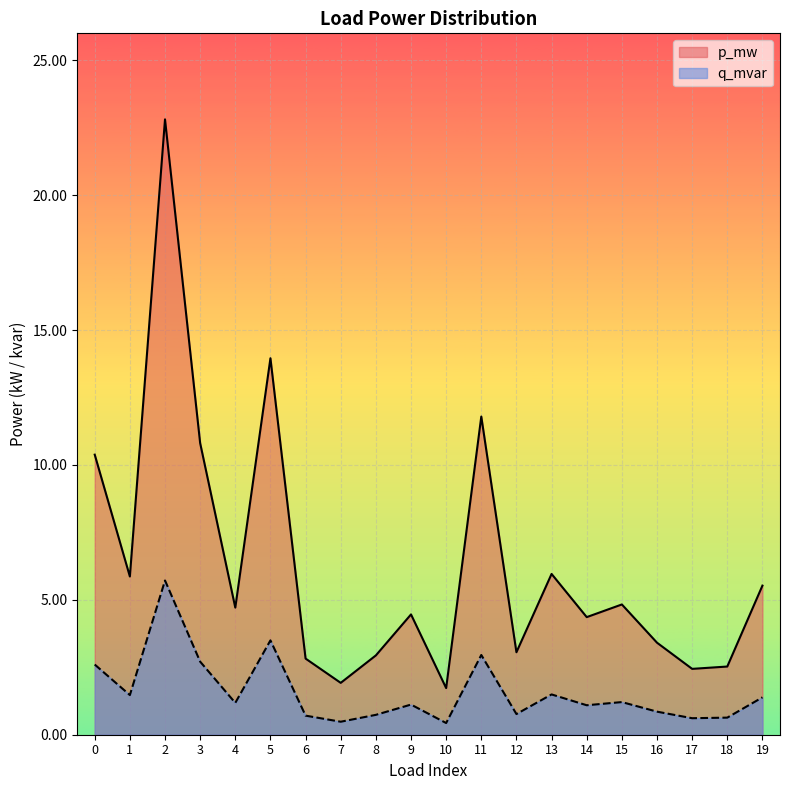

Which series has the largest range (max minus min)?

p_mw